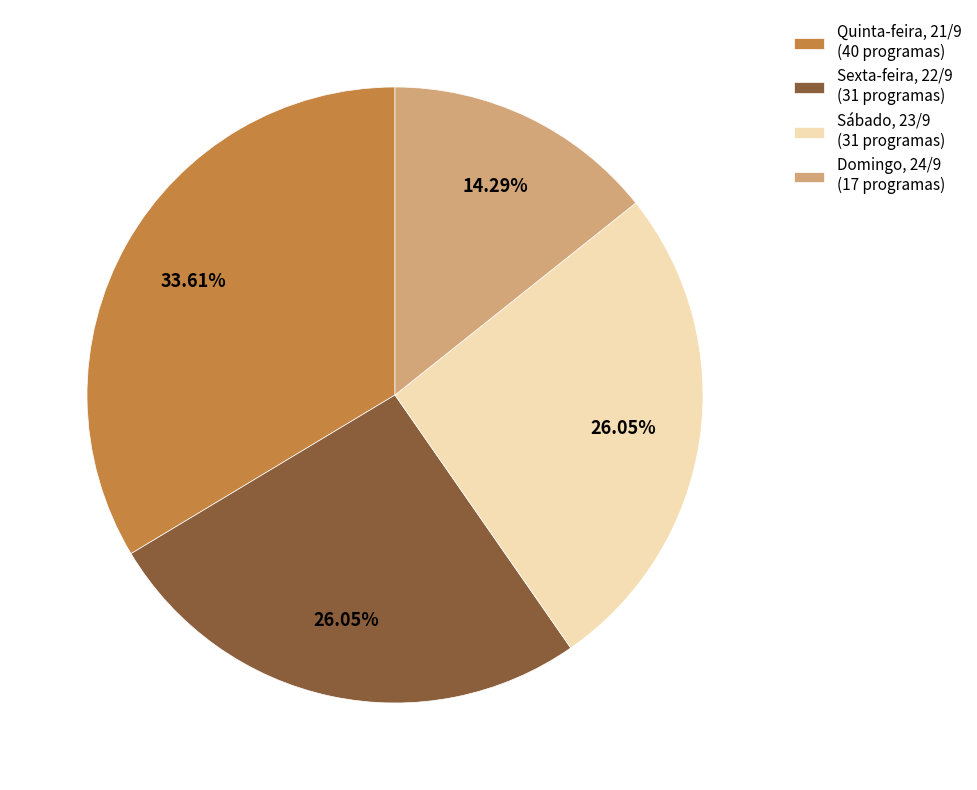

Count the number of slices in the pie.

4